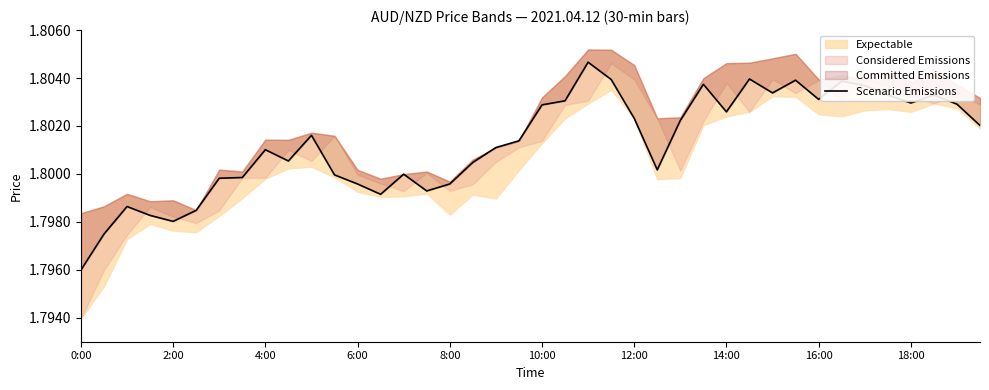

What is the value of the 16th point from the left?

1.8